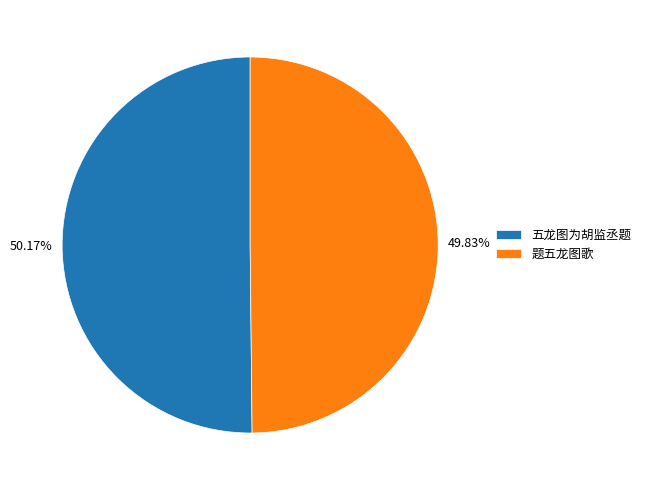

How many segments does this pie chart have?

2